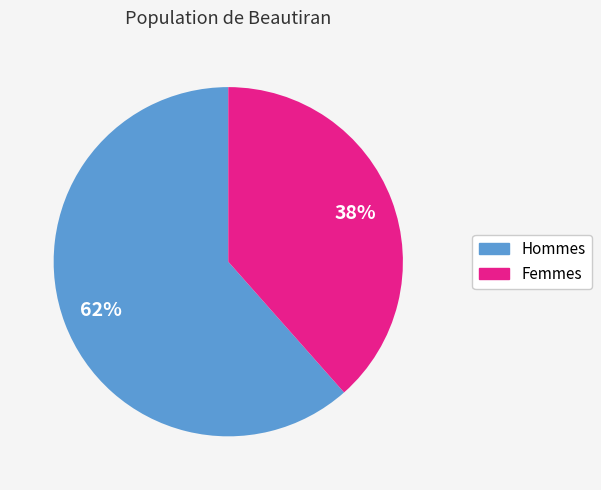

To the nearest percent, what is the average slice percentage?

50%